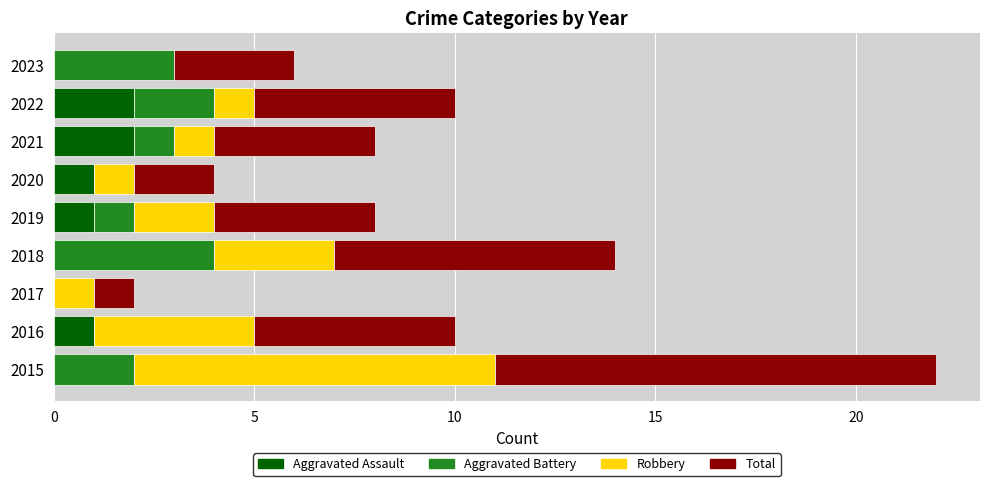

Is it true that Aggravated Assault equals -1 at 2015?

False